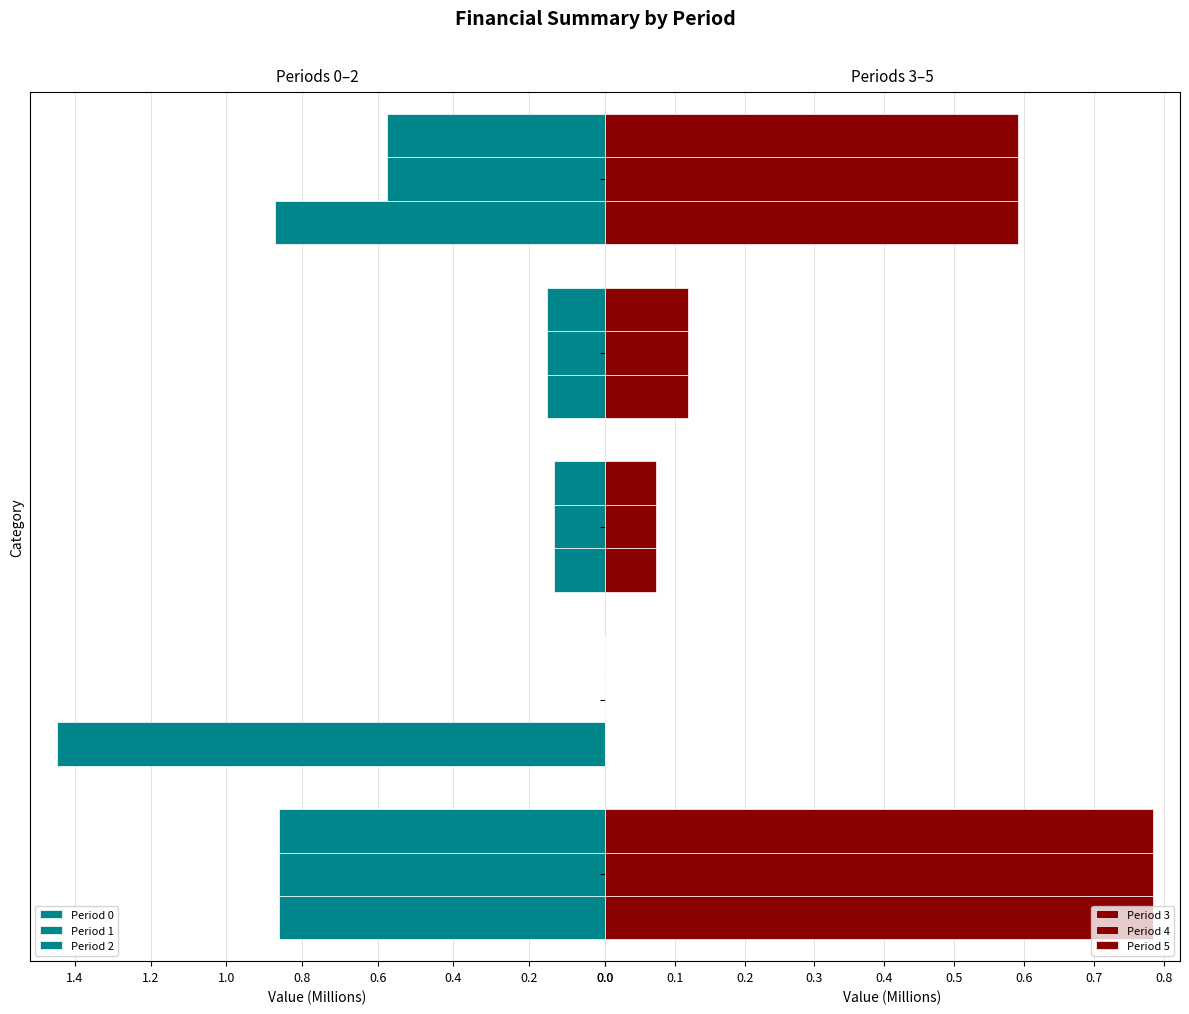

What is the difference between the second highest and second lowest values in the Period 3 series?

0.5